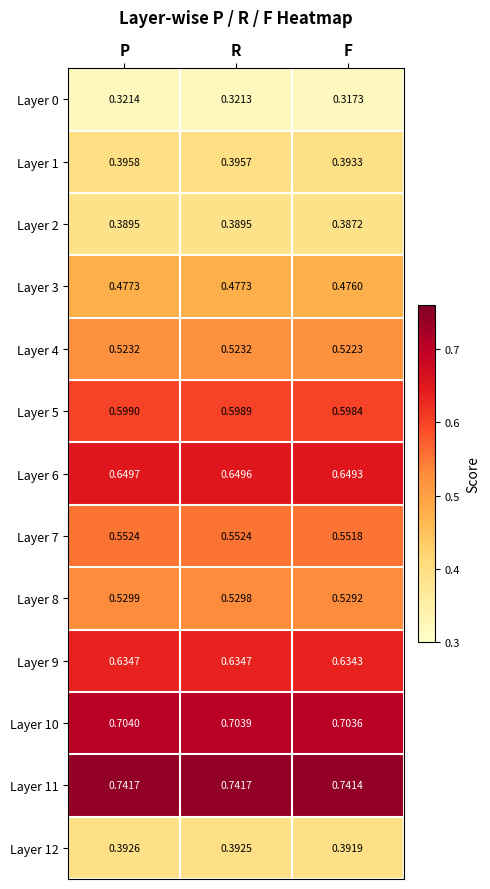

At which label does Layer 10 reach its minimum?

F